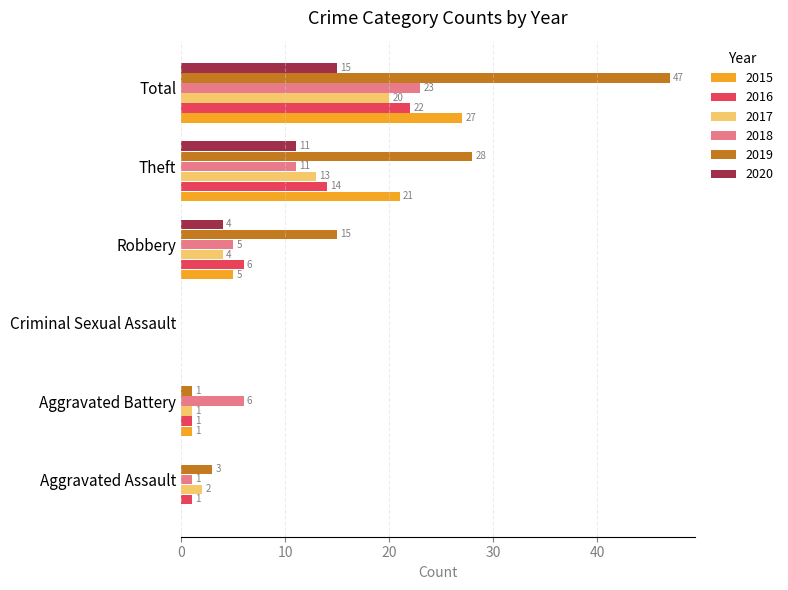

What is the highest value of the 2017 series?

20